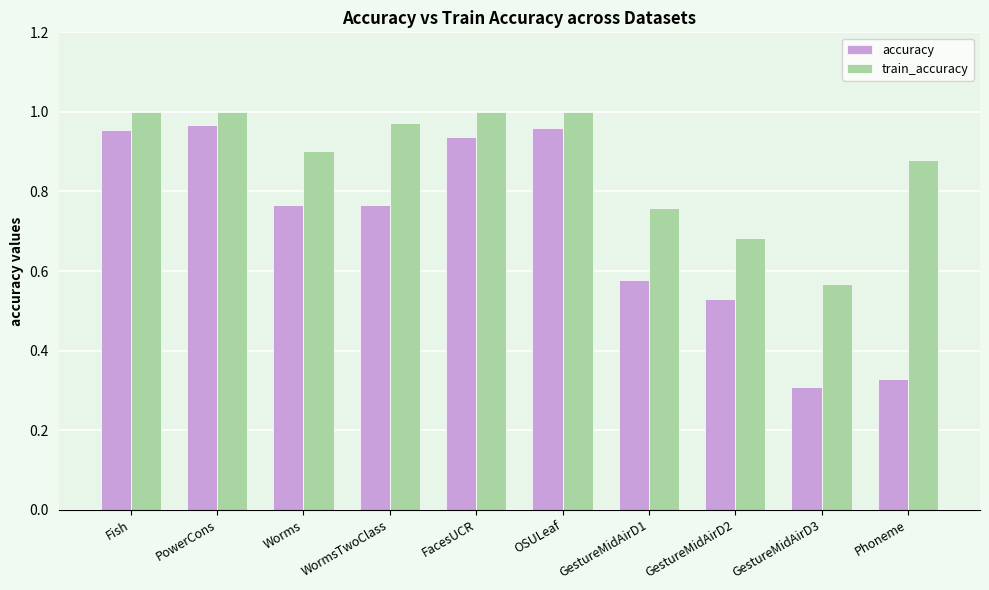

What is the total value across all series at Phoneme?

1.2